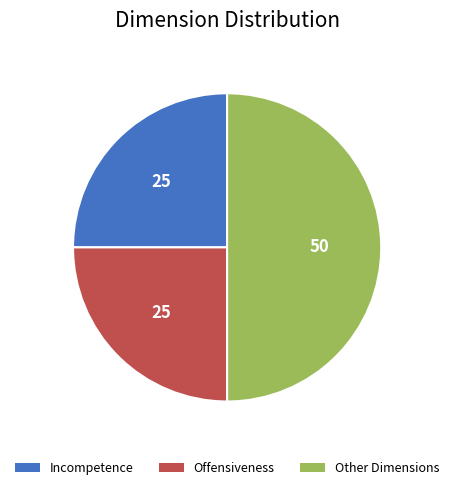

Does Offensiveness account for over 50% of the chart?

No